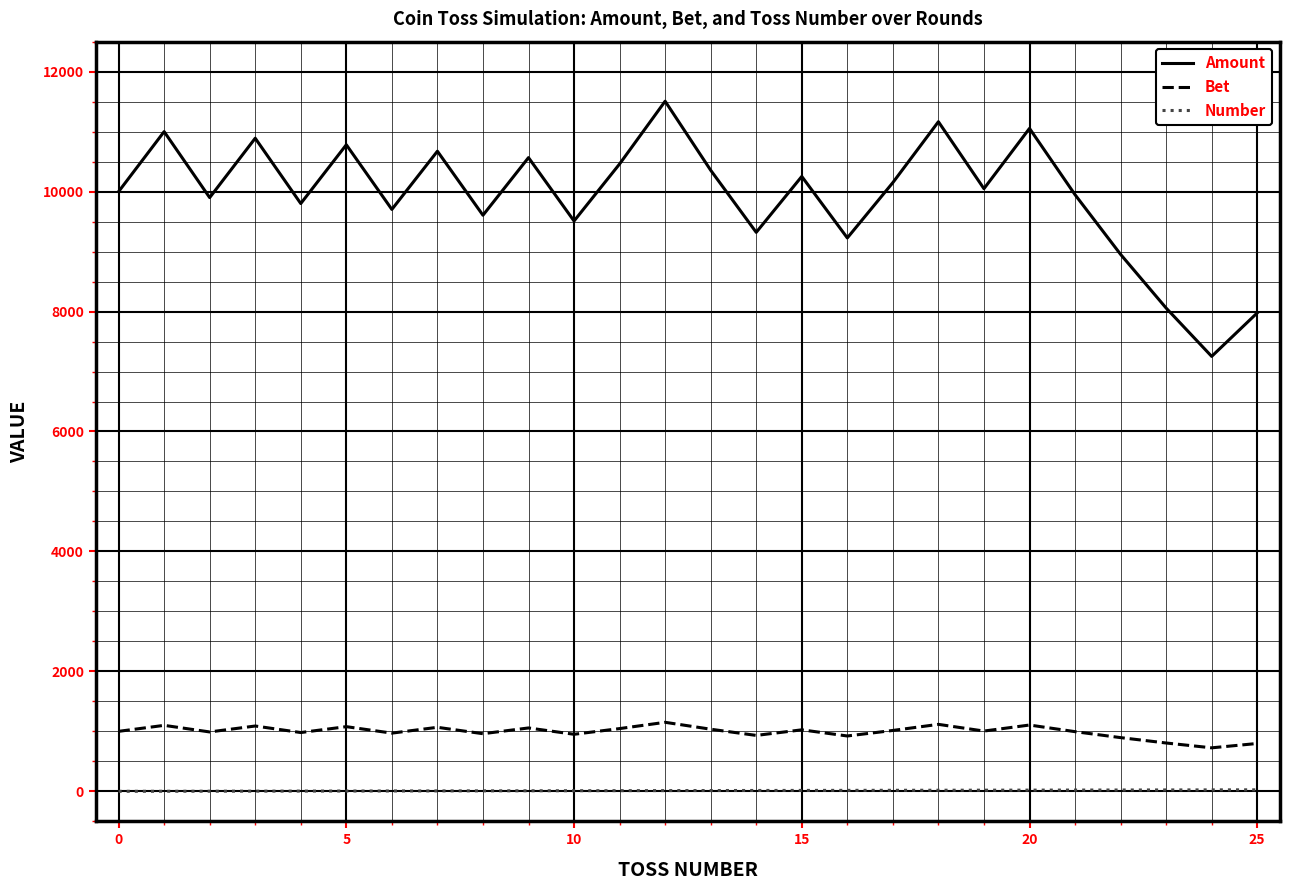

List the series in order of their peak value, lowest first.

Number, Bet, Amount